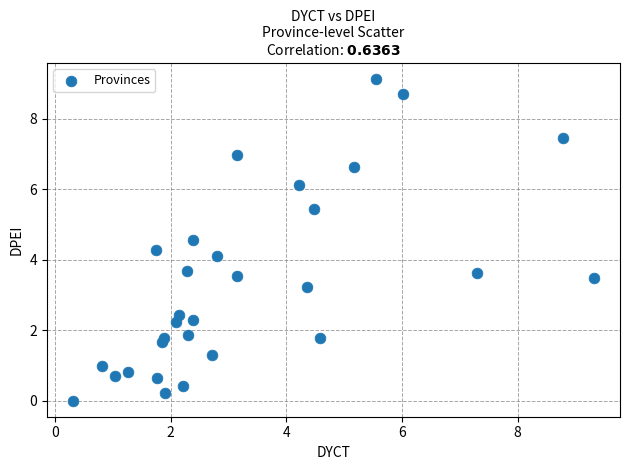

What Y value in the scatter plot is closest to 4?

4.1